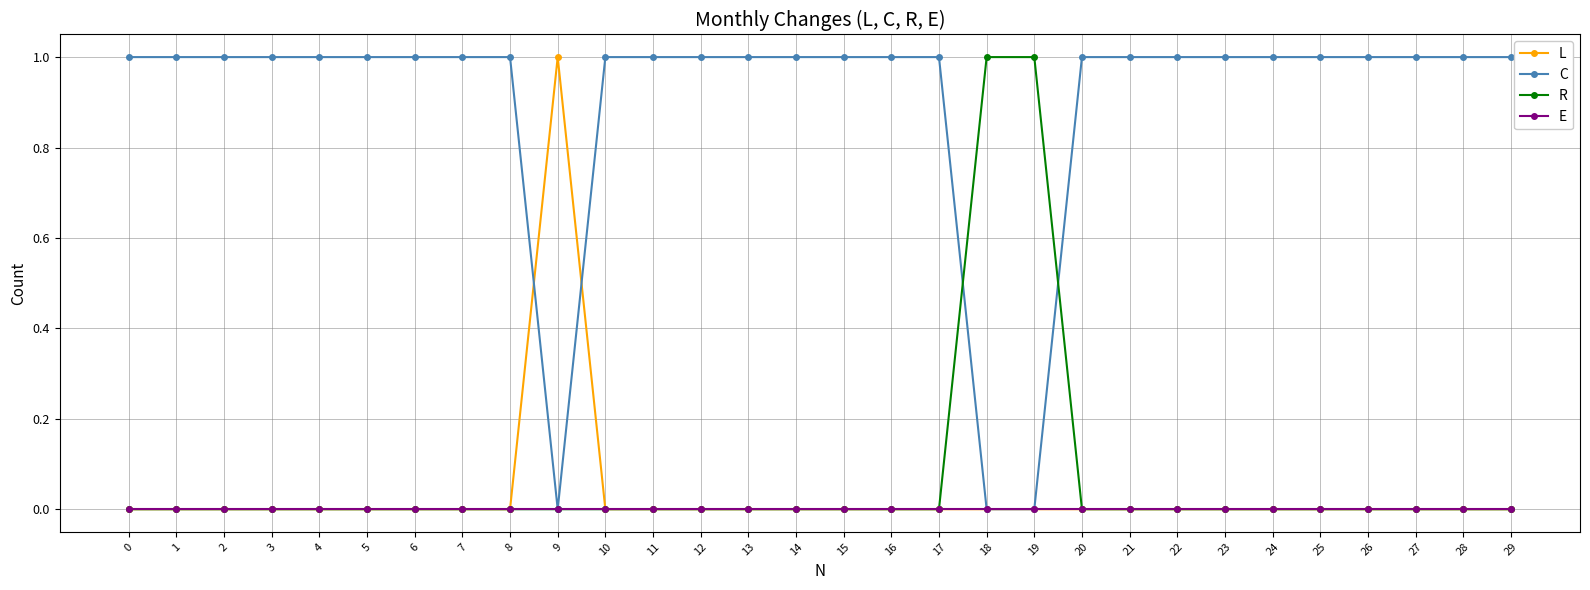

What is the spread (max minus min) of values at 15?

1